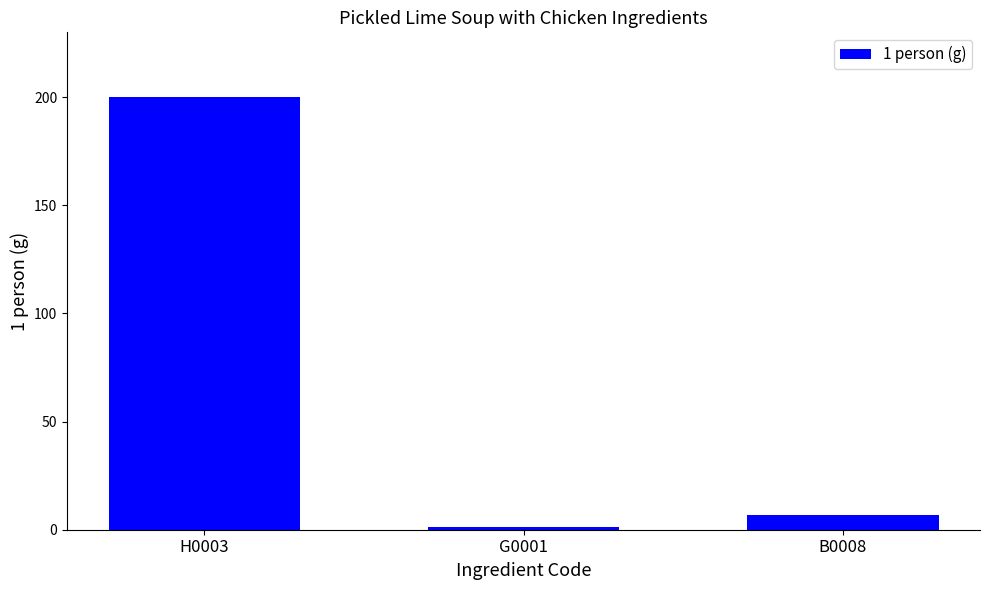

What is the maximum value shown in the chart?

200.0